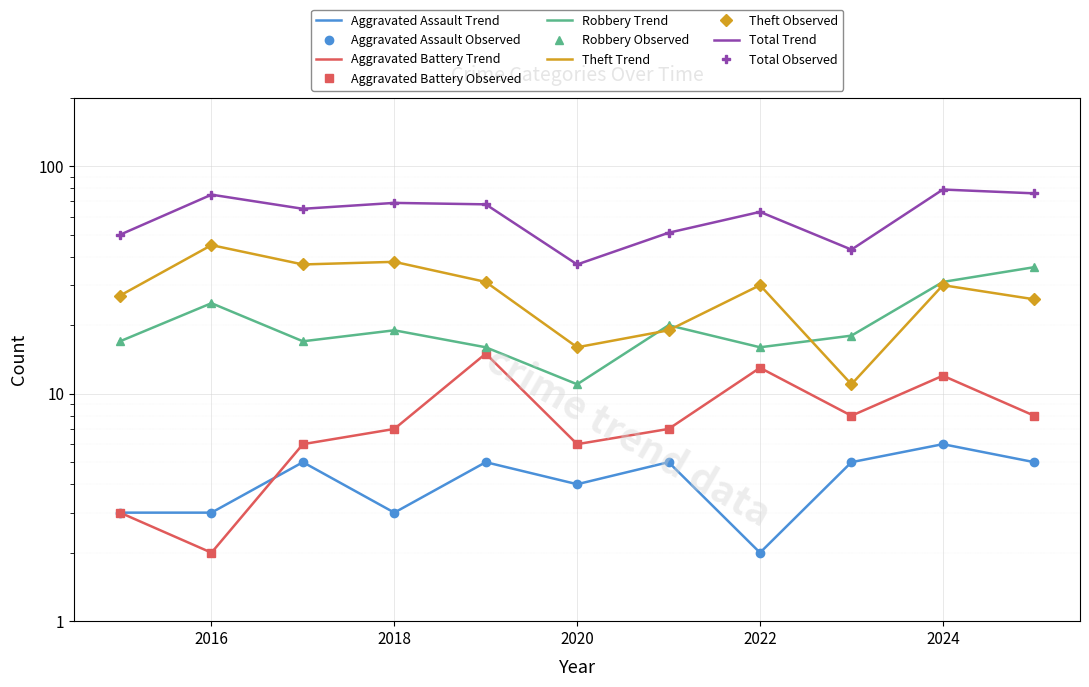

How many interior local peaks does the Aggravated Battery series have?

3